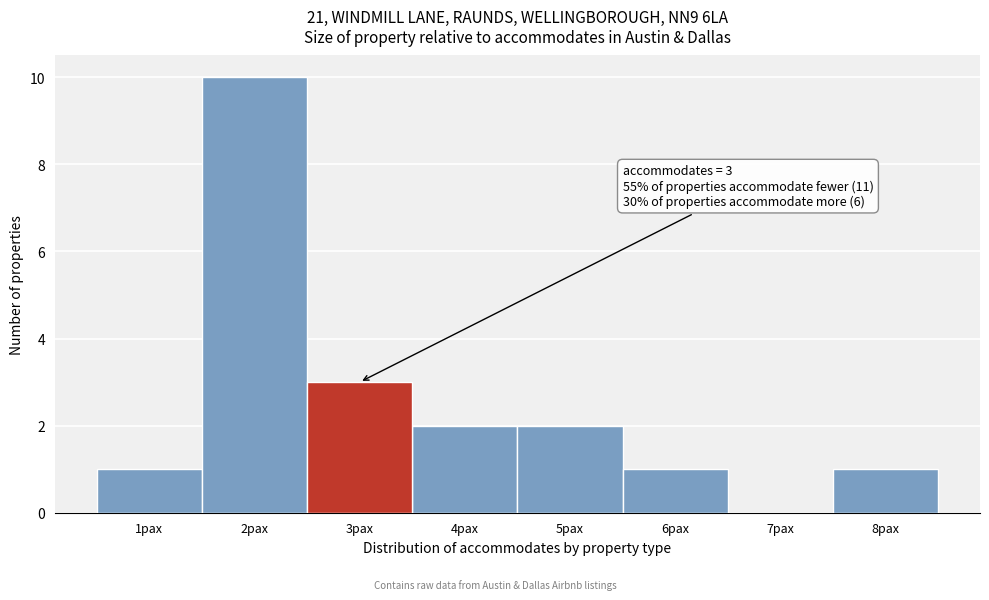

Over which range of the x-axis is the bar tallest?

1.5 to 2.5